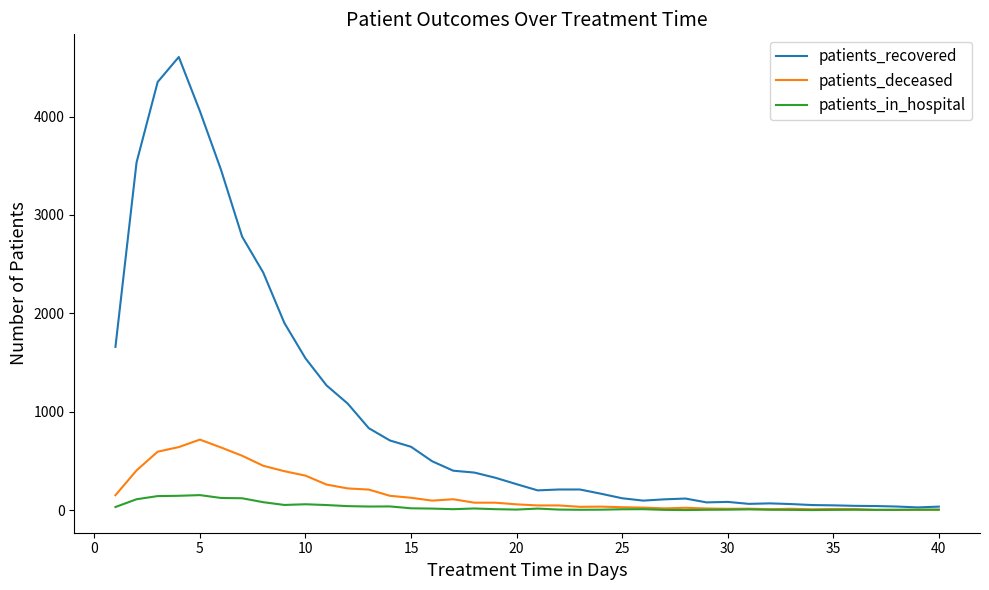

Rank the series by their maximum value, from highest to lowest.

patients_recovered, patients_deceased, patients_in_hospital